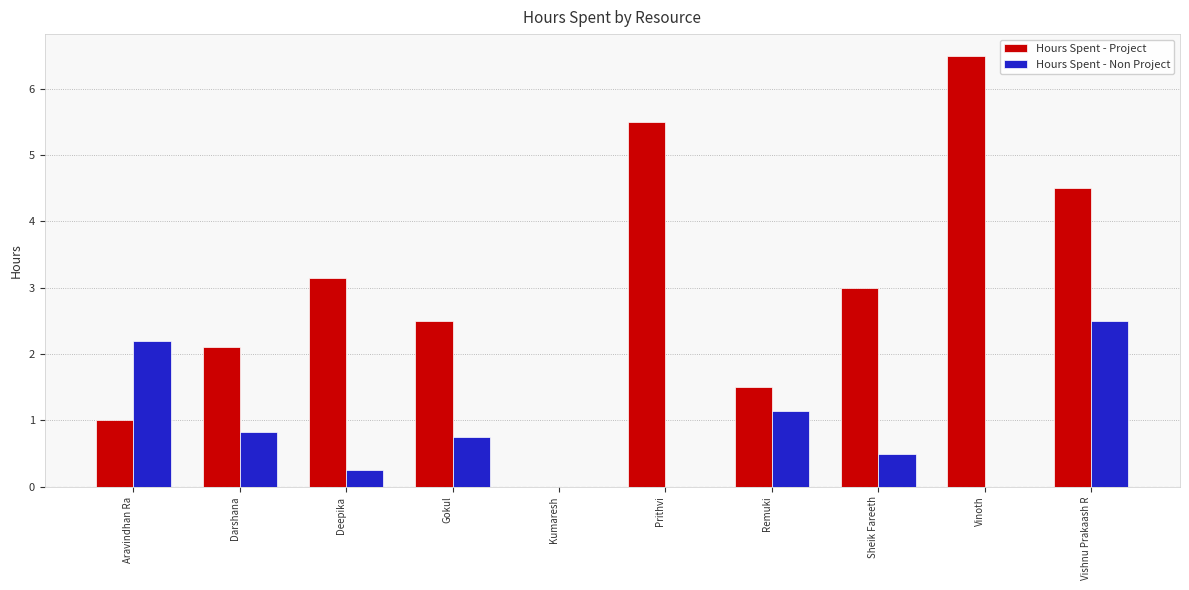

What is the sum of the Hours Spent - Non Project values at Darshana and Deepika?

1.1